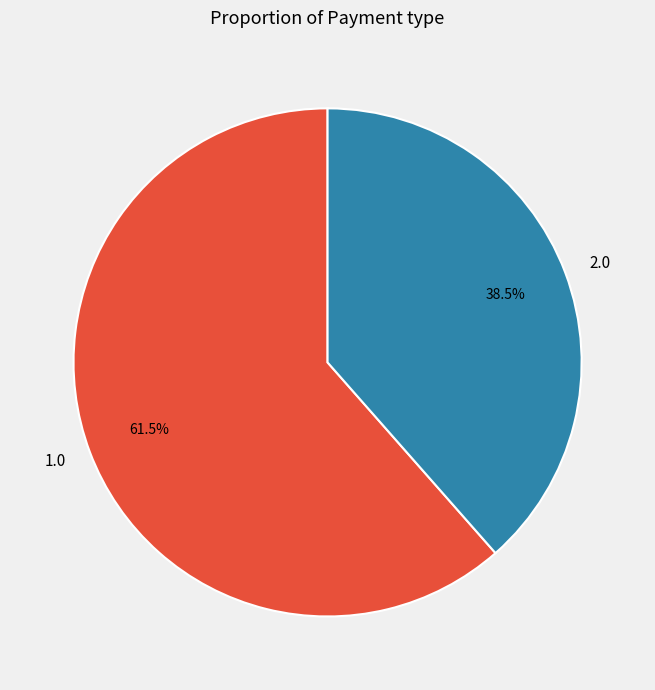

What percentage is NOT represented by 1.0?

38.5%